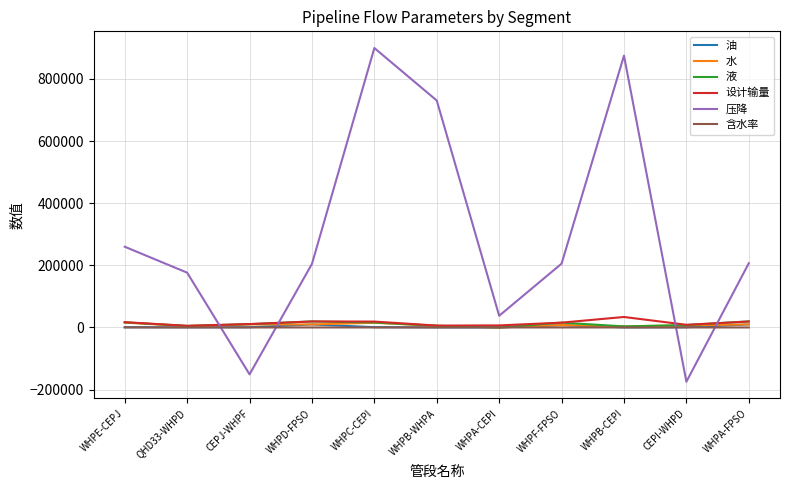

What position from the left is WHPD-FPSO?

4